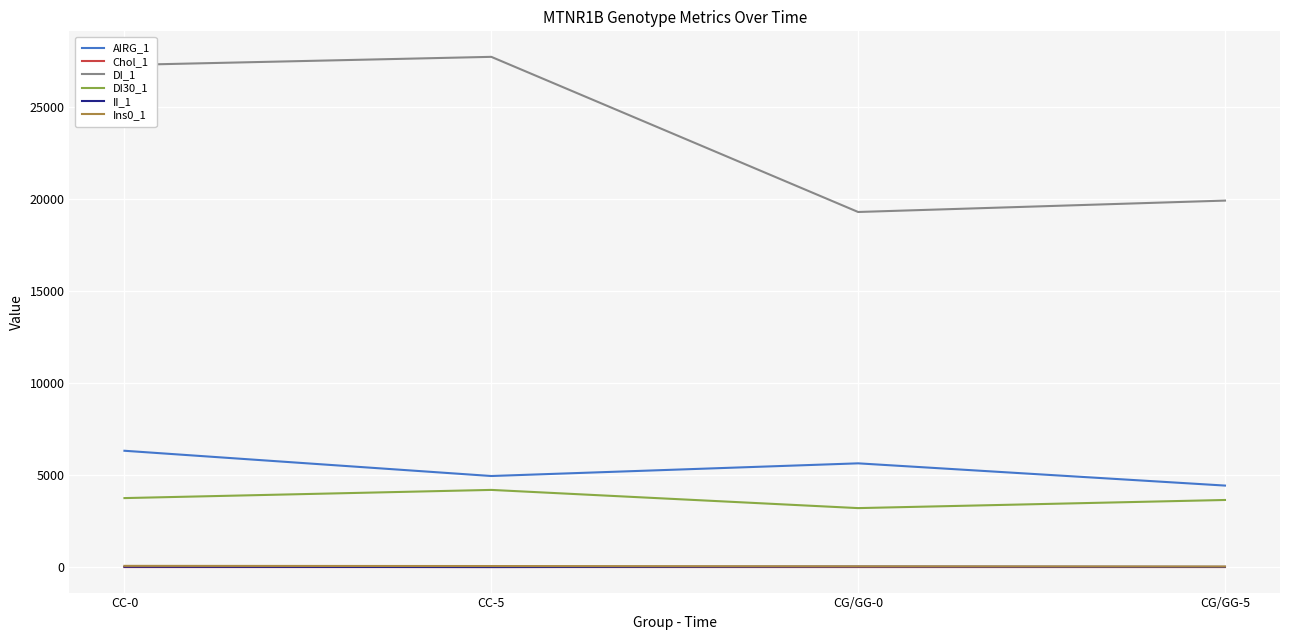

The value of DI_1 at CG/GG-5 is 19928.0. True or false?

True